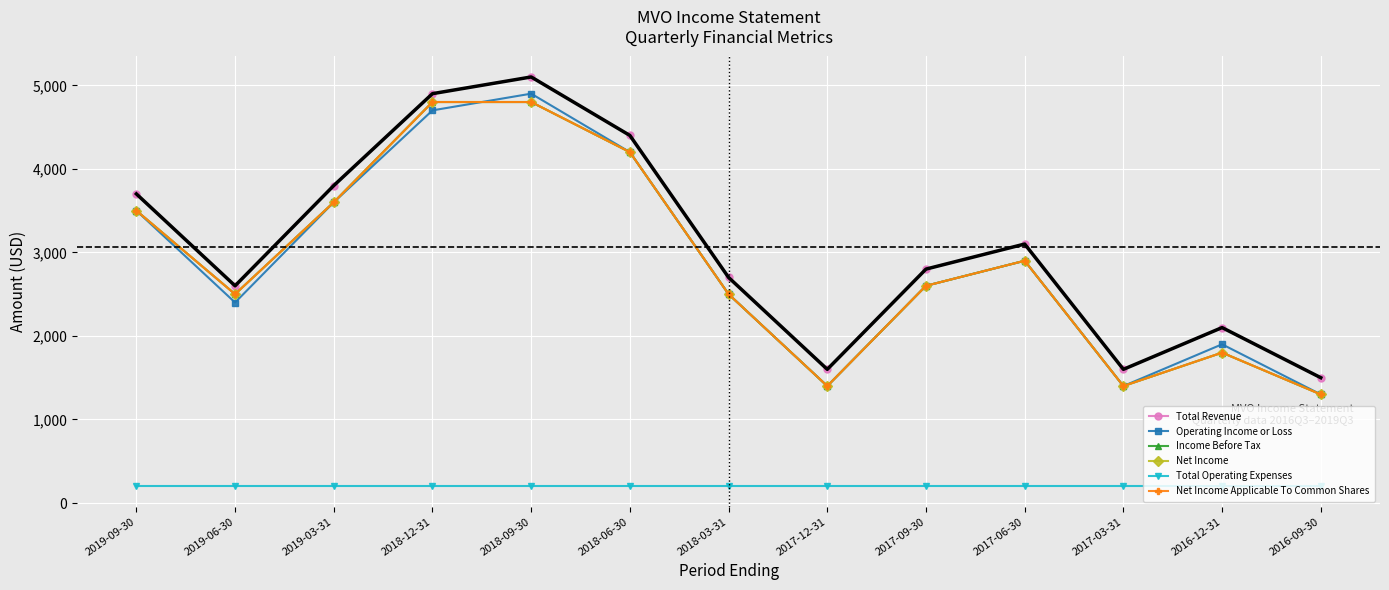

What is the sum of the Total Operating Expenses values at 2018-09-30 and 2019-06-30?

400